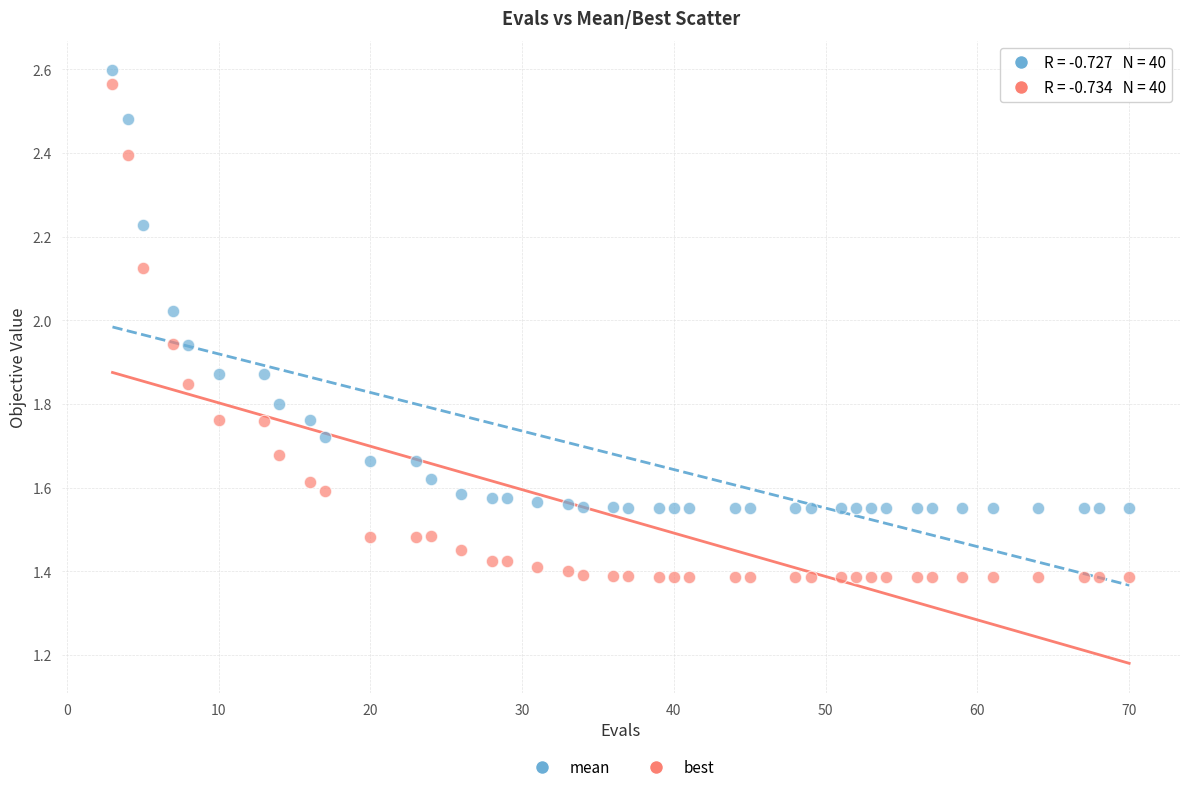

Across all data points, what is the range of Y values (max minus min)?

1.2